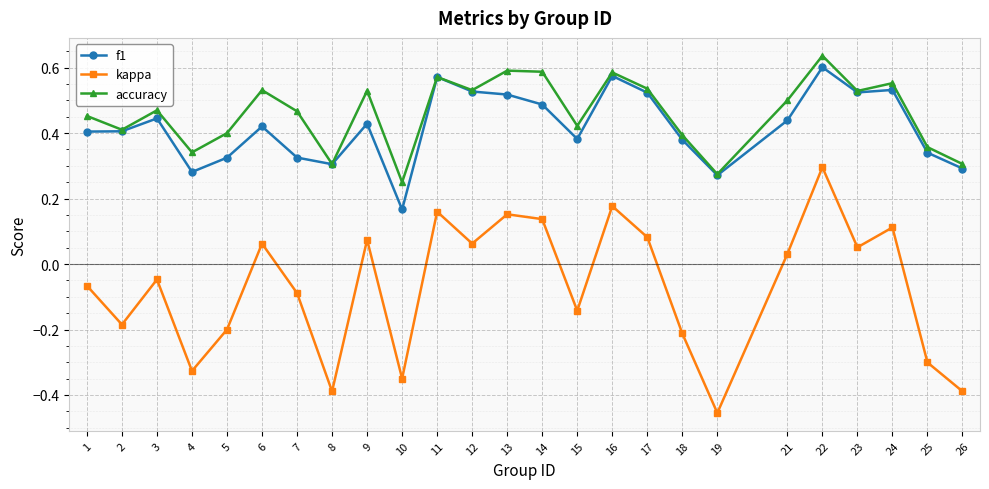

Which series has the largest range (max minus min)?

kappa